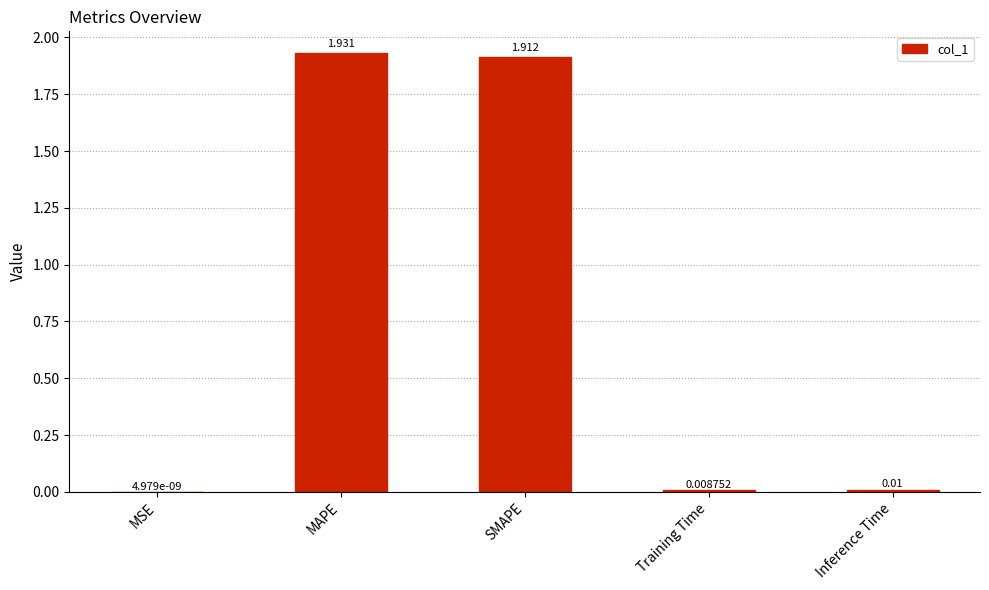

Which has a higher value, MSE or SMAPE?

SMAPE